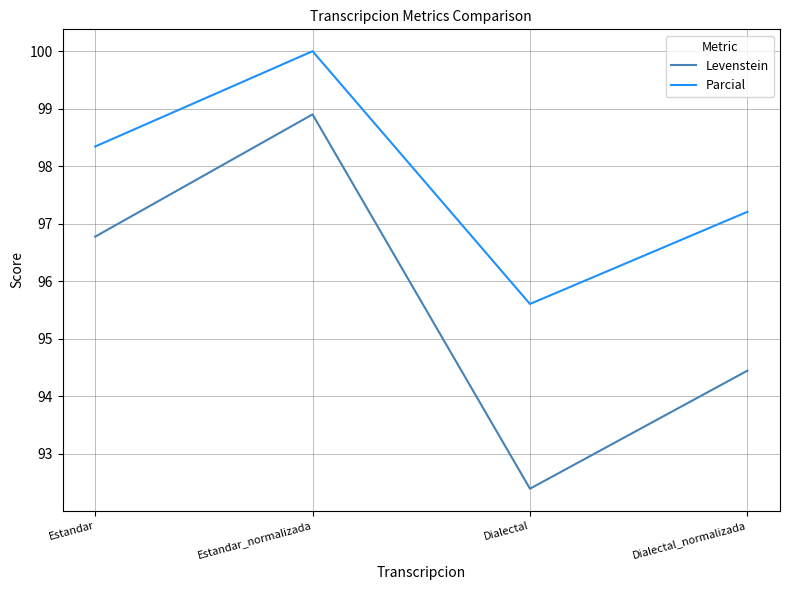

Reading left to right, list all the values displayed in this chart.

Levenstein: 96.8	98.9	92.4	94.4
Parcial: 98.3	100.0	95.6	97.2